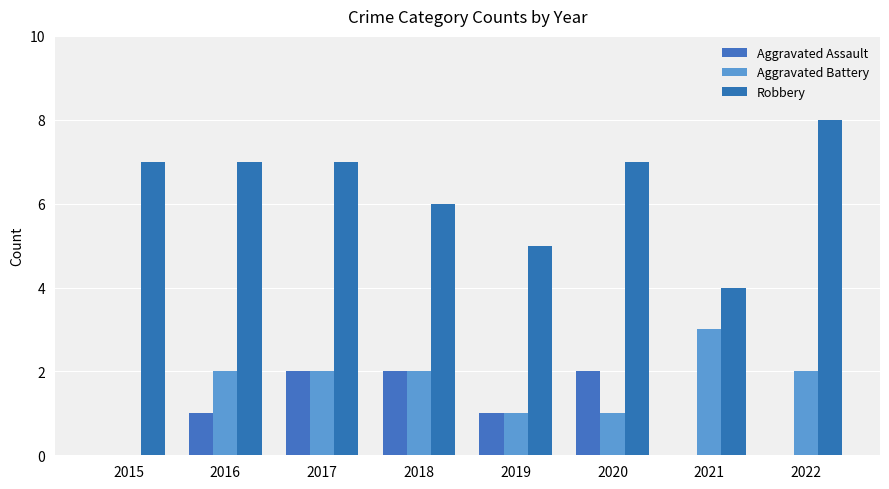

At which label does Aggravated Battery reach its peak?

2021